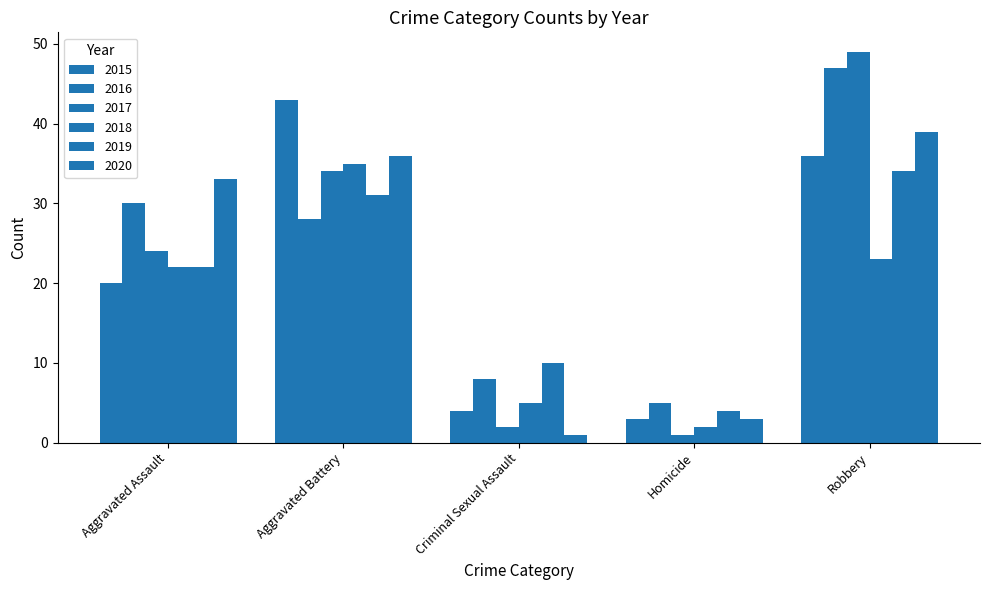

What position from the right is Aggravated Assault?

5